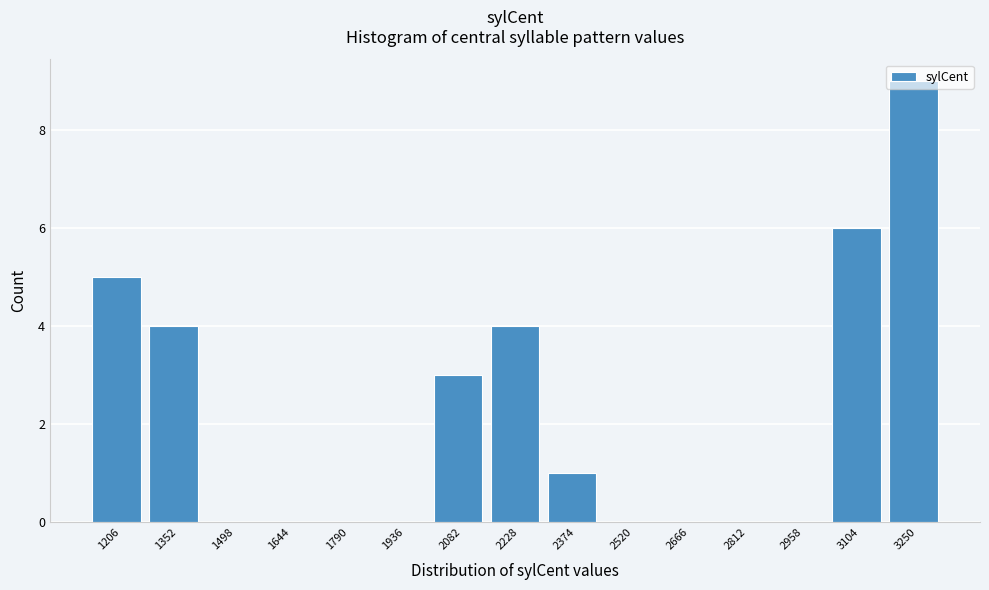

What is the height of the bar covering 3180 to 3320 on the x-axis? Neither the bar edges nor the heights are printed on the chart, so give them approximately, as read against the axes.

9